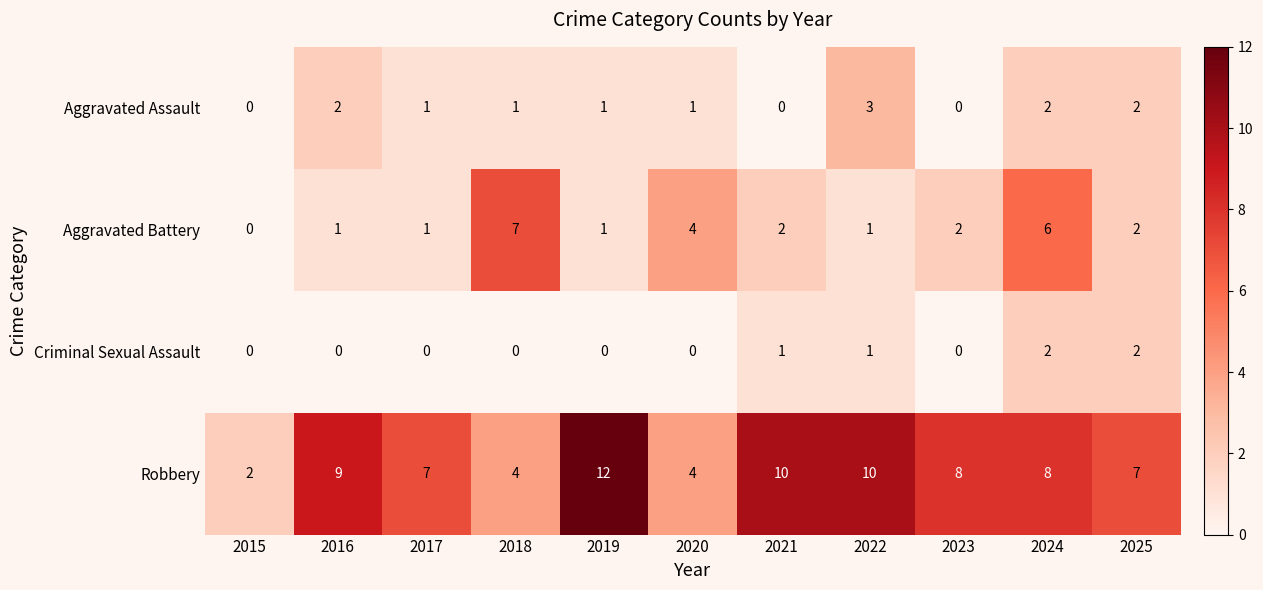

Rank the series by their maximum value, from highest to lowest.

Robbery, Aggravated Battery, Aggravated Assault, Criminal Sexual Assault